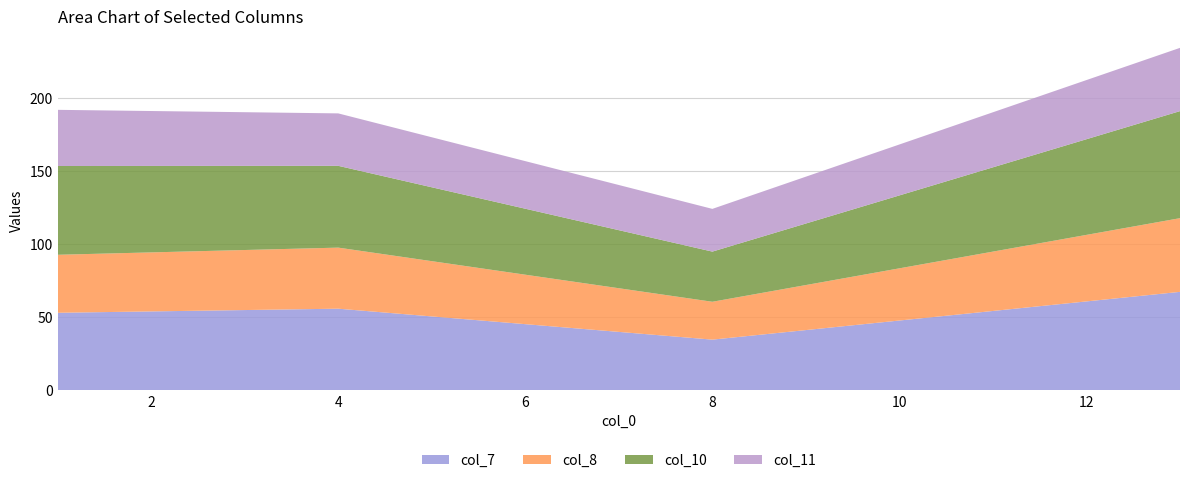

Reading left to right, what are all the values shown in this chart?

col_7: 1=52.9	4=55.7	8=34.5	13=67.2
col_8: 1=39.7	4=41.7	8=25.9	13=50.4
col_10: 1=60.7	4=55.9	8=34.3	13=73.2
col_11: 1=38.4	4=35.9	8=29.2	13=43.3